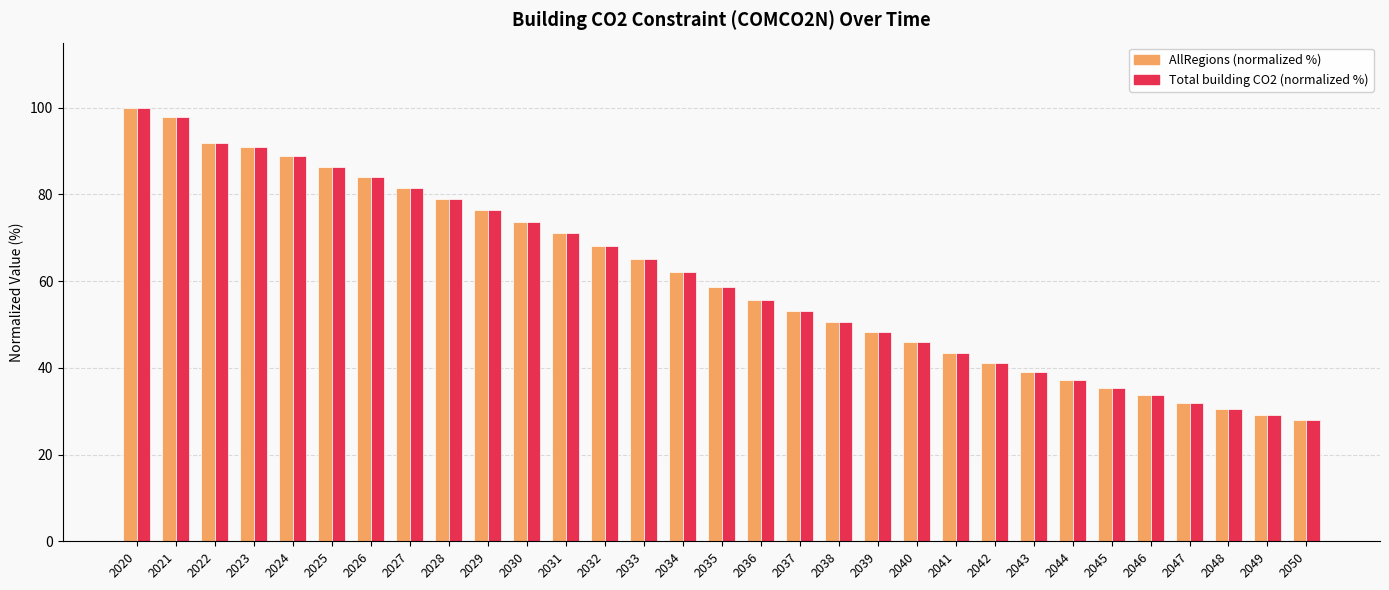

At which label is Total building CO2 (normalized %) closest to 63?

2034